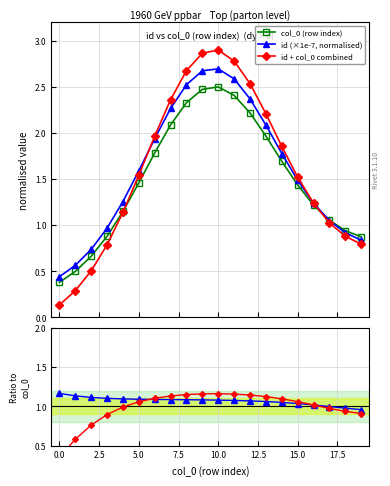

Rank the series at 19 from highest to lowest value.

id / col_0, combined / col_0, col_0 (row index), id (×1e-7, normalised), id + col_0 combined